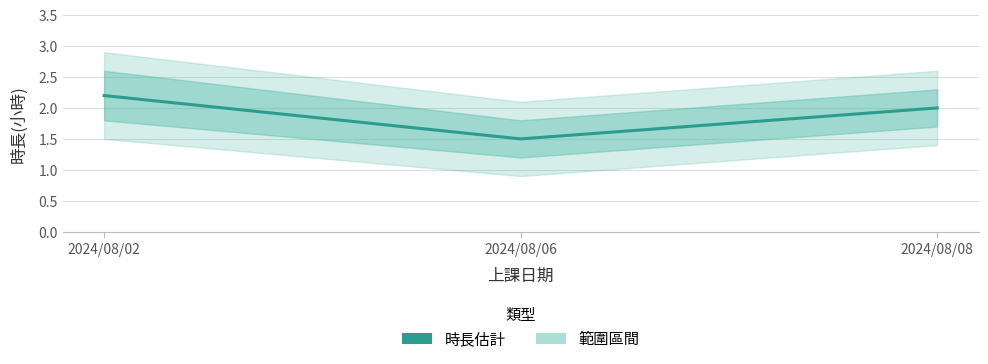

At which label does the data first exceed 2?

2024/08/02